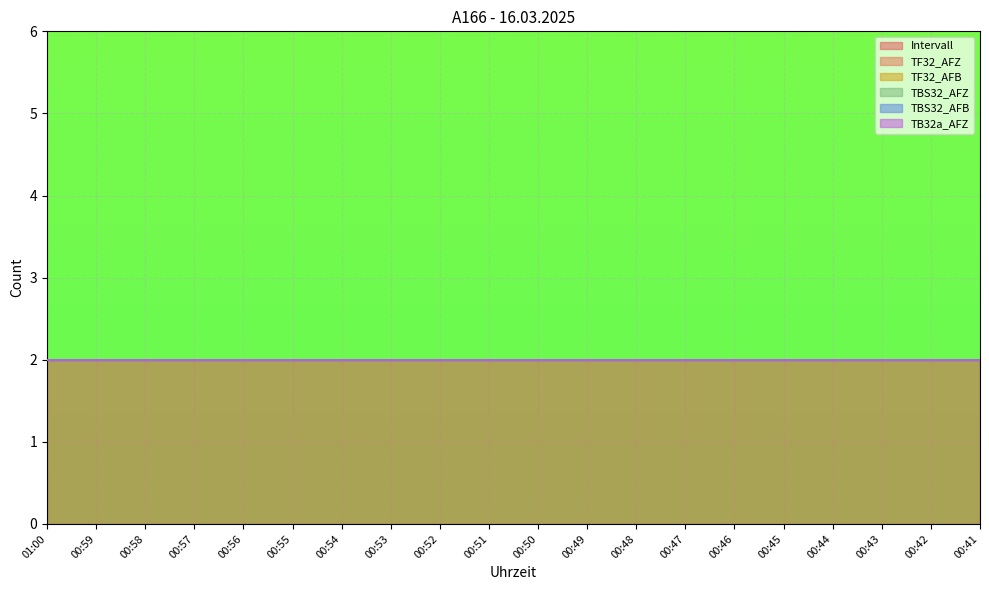

Which series changed the most between 00:43 and 00:42?

TF32_AFZ